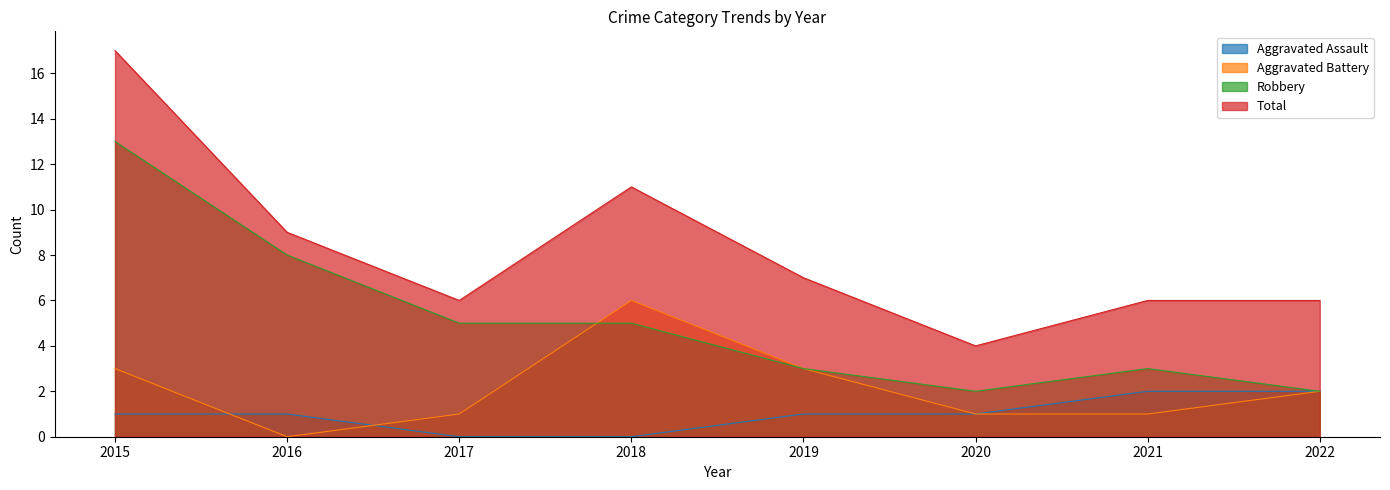

What is the difference between the maximum and minimum values in the Aggravated Assault series?

2